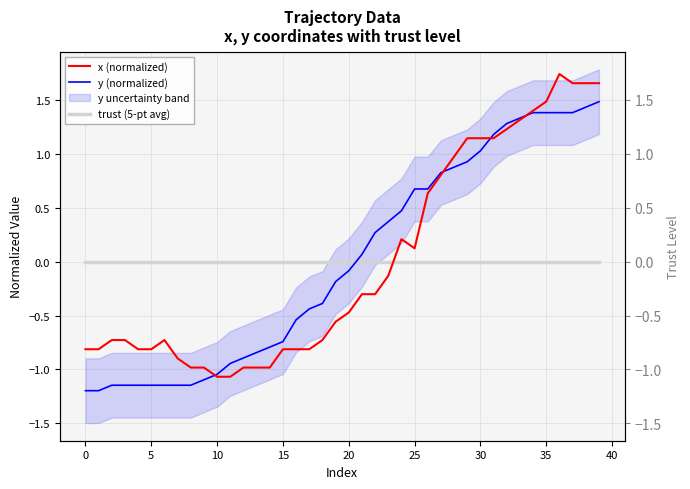

True or false: trust (5-pt avg) and x (normalized) cross at least once.

True